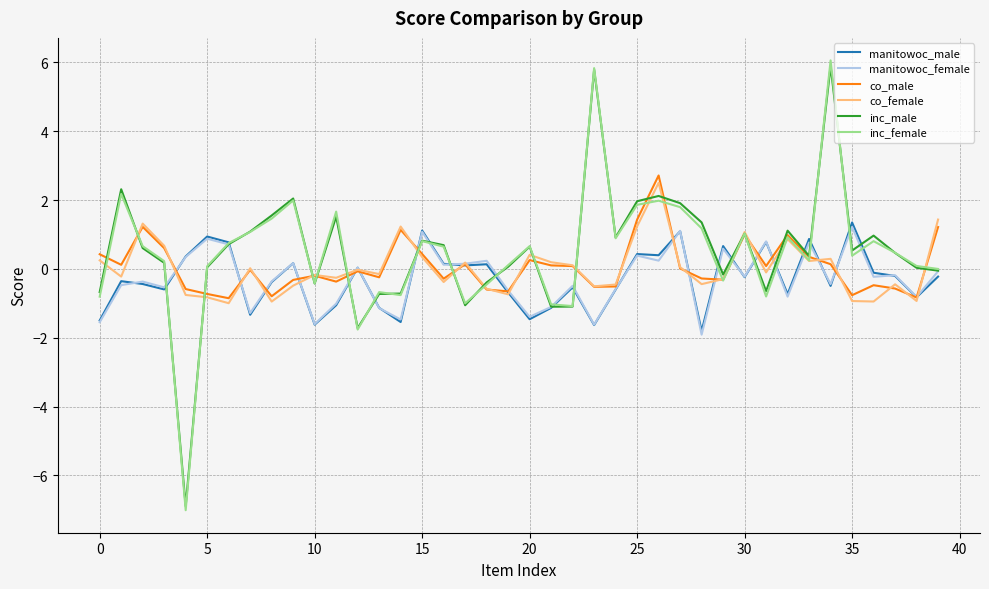

Which series has the largest range (max minus min)?

inc_female